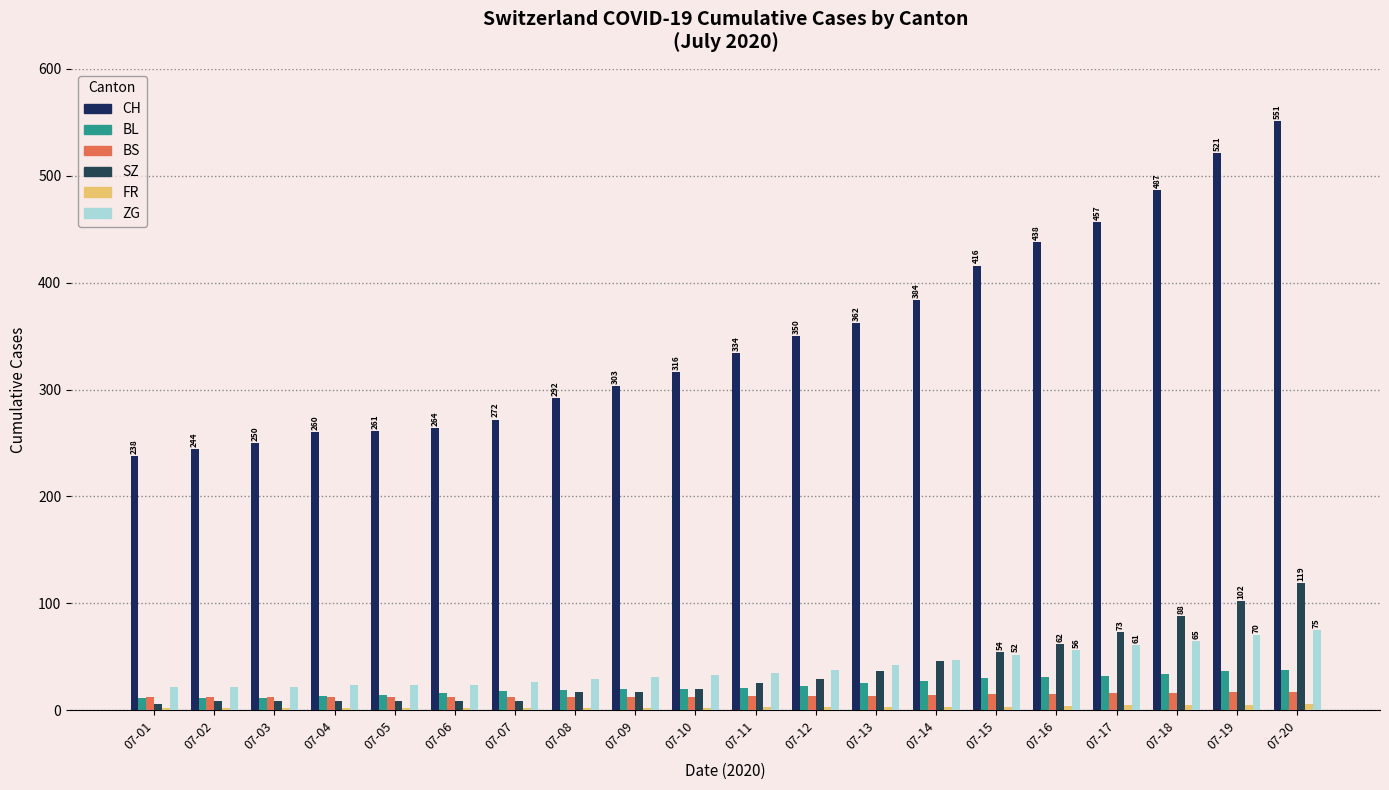

At which category is the sum across all series the highest?

07-20